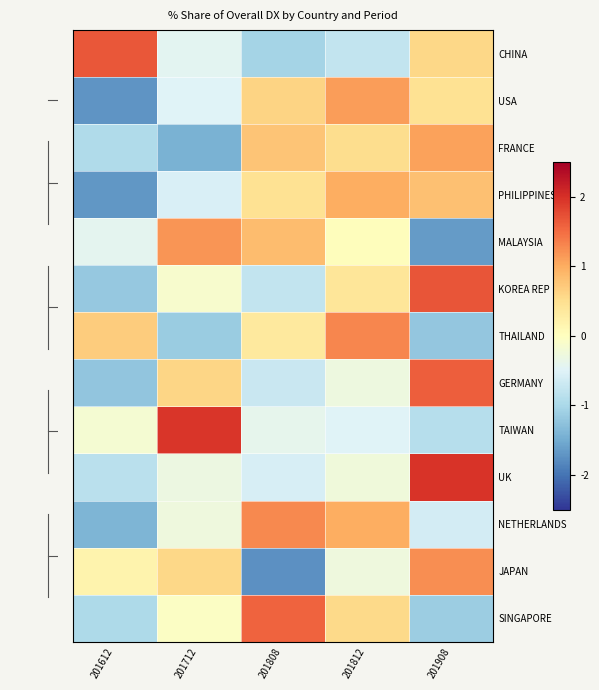

What is the spread (max minus min) of values at 201812?

2.1